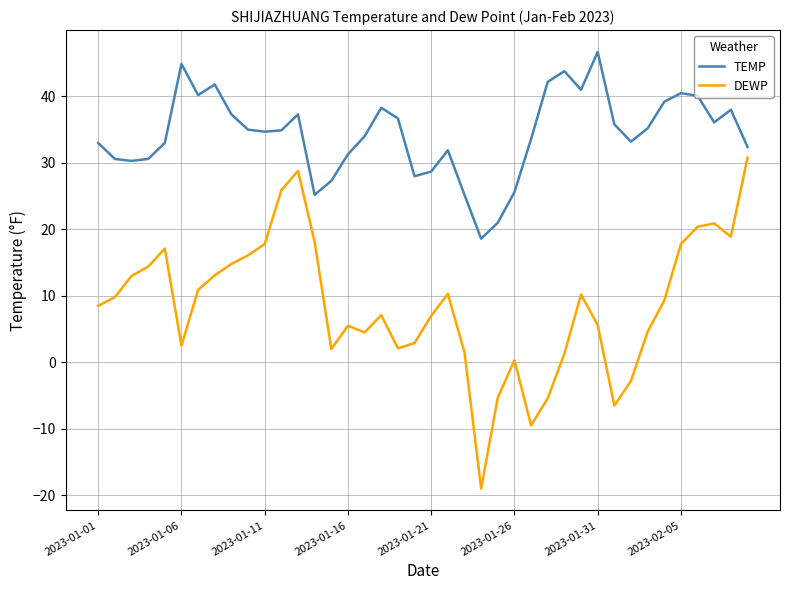

True or false: DEWP and TEMP cross at least once.

False